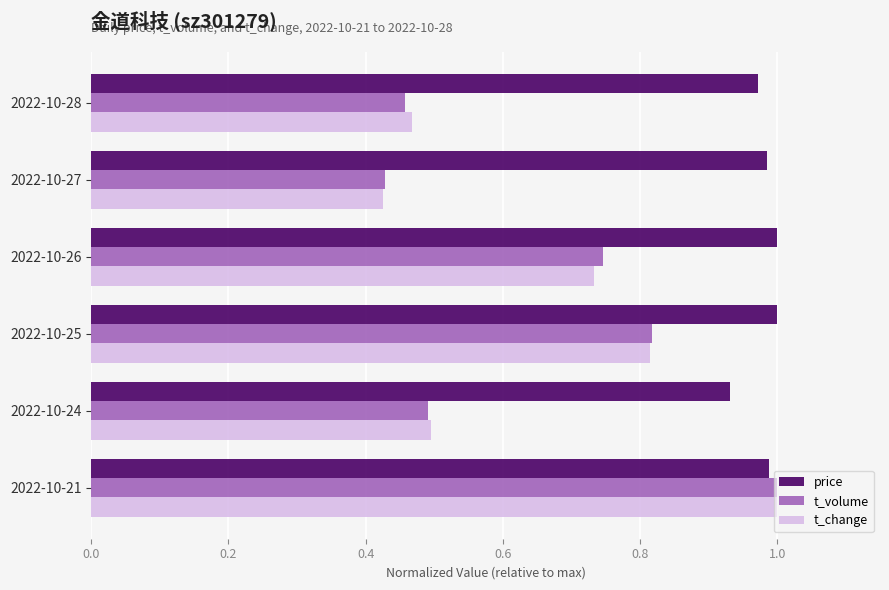

Which series has the largest total across all categories?

price